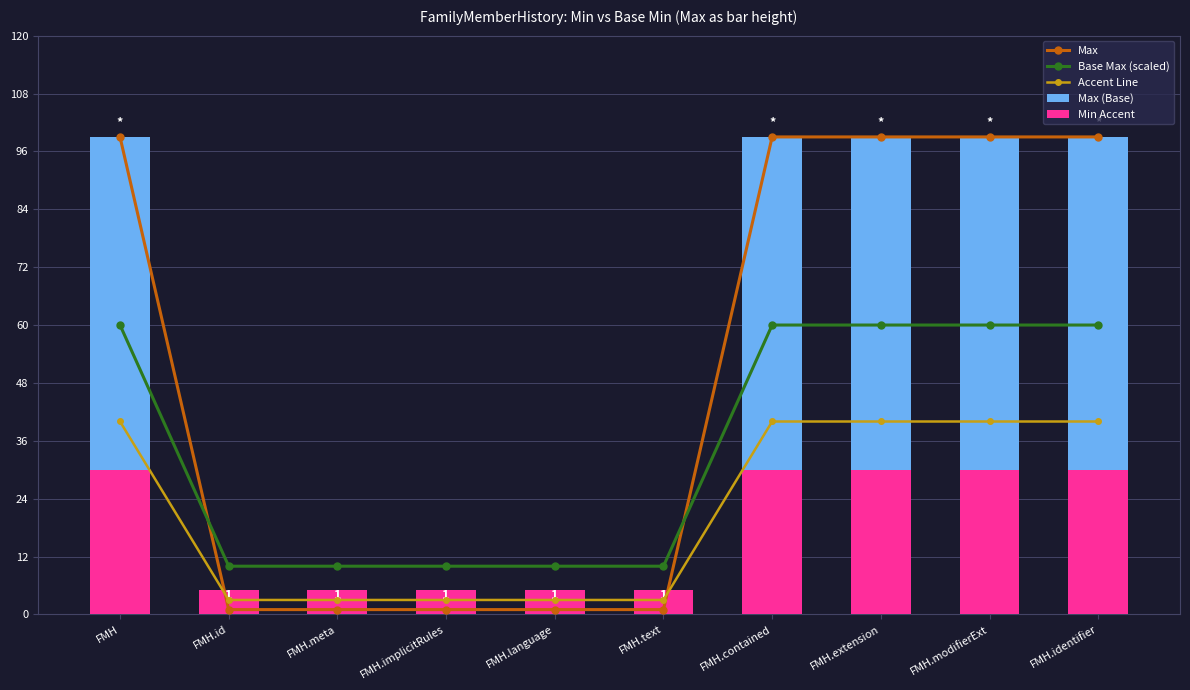

Where is Max (Base) nearest to the value 50?

FMH